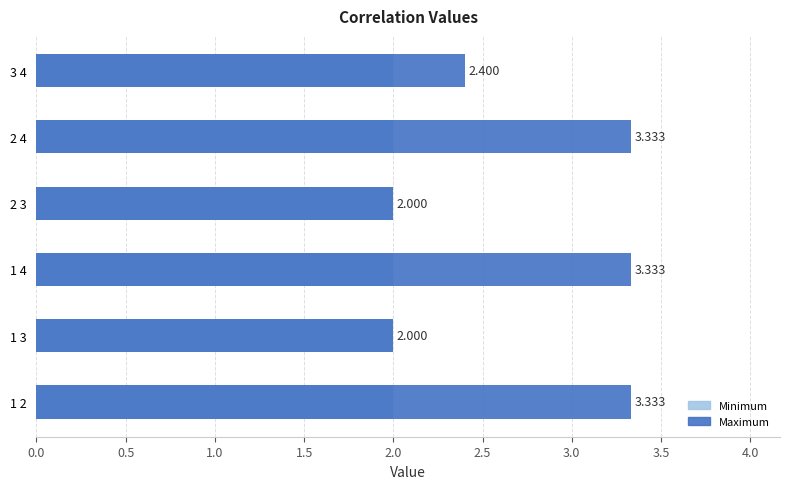

Rank the series at 0.0 from highest to lowest value.

Maximum, Minimum